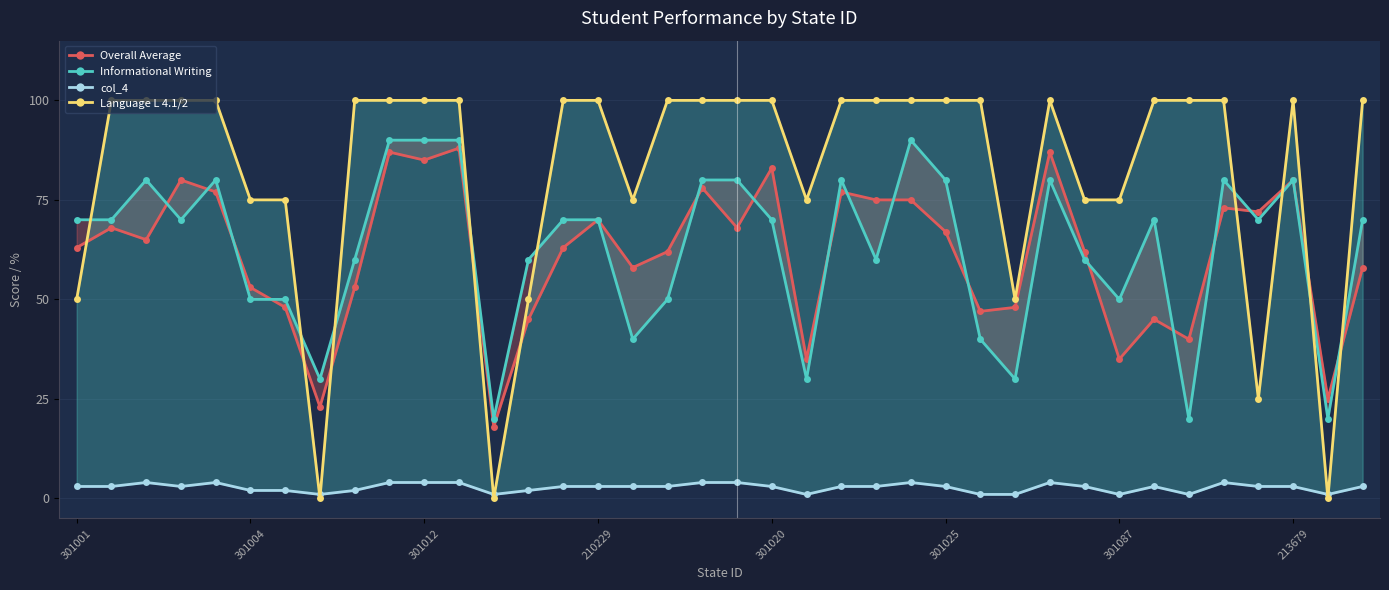

The Informational Writing series shows 31 at 301004. True or false?

False